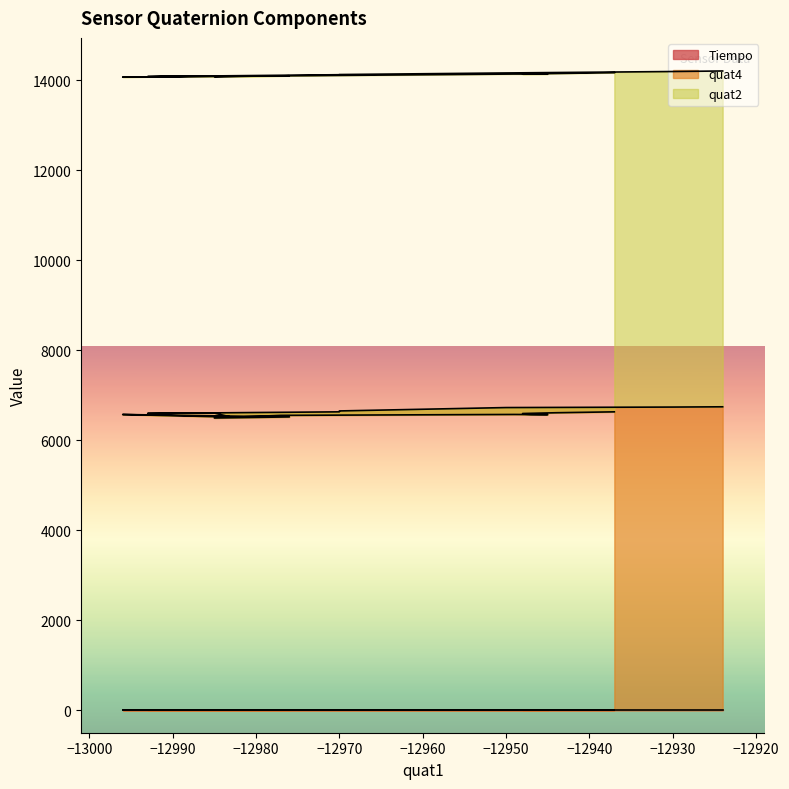

True or false: Tiempo and quat4 cross at least once.

False